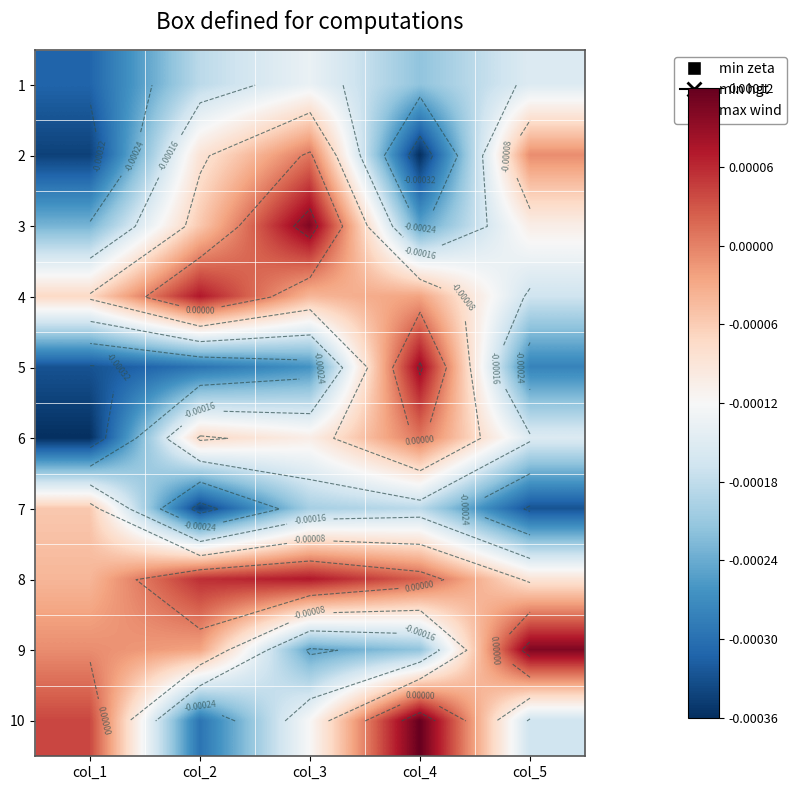

At which label is 6 closest to 0?

col_4